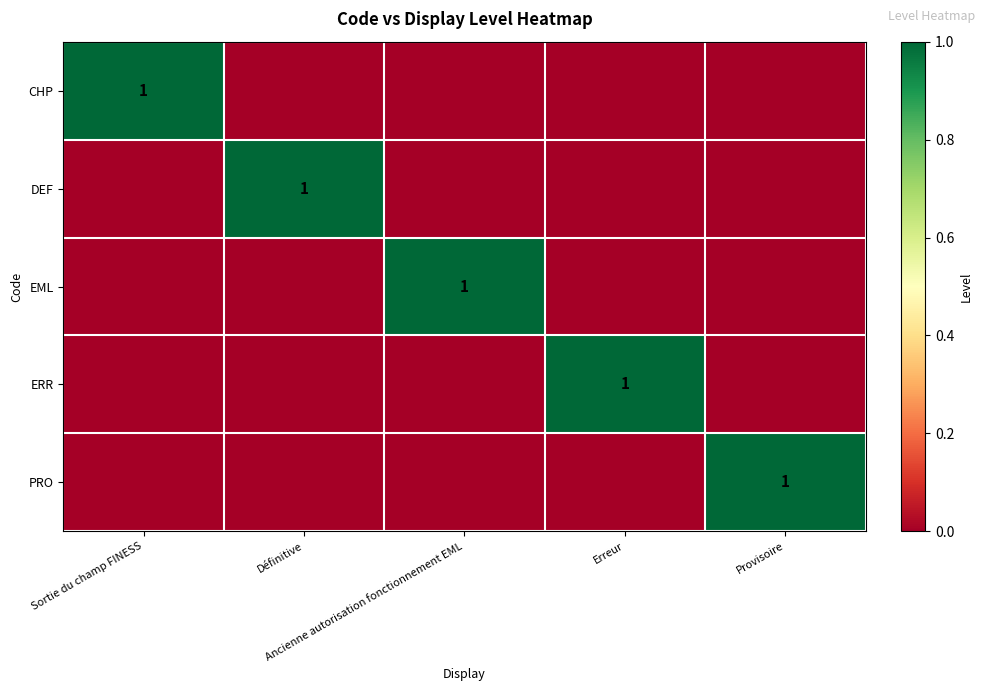

Which category has the highest value in the PRO series?

Provisoire